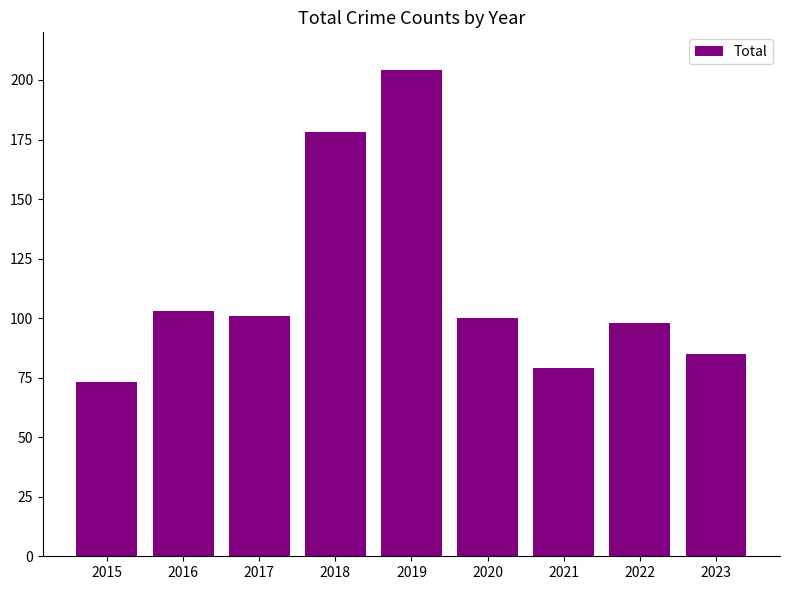

Approximately how many times larger is the value at 2021 compared to 2022?

0.8